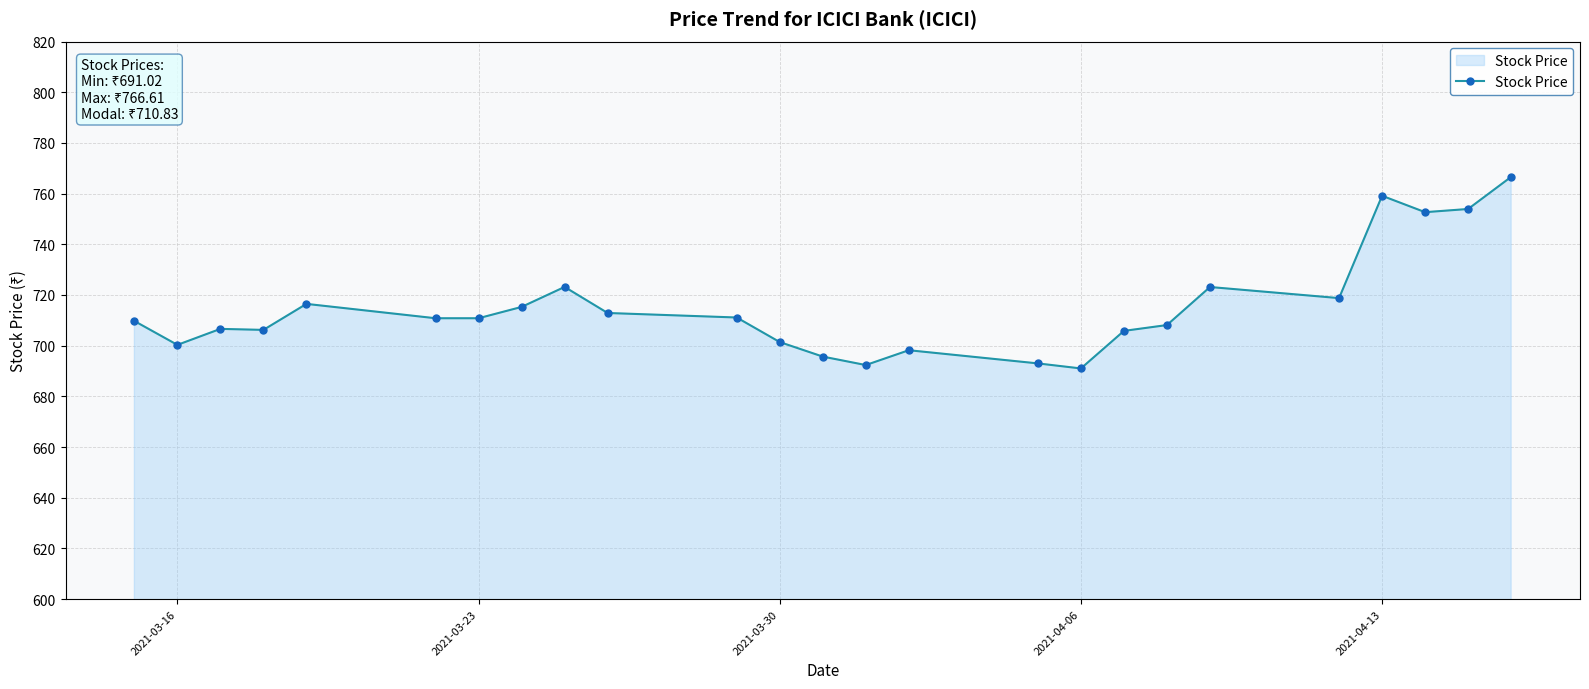

What is the maximum value shown in the chart?

766.6